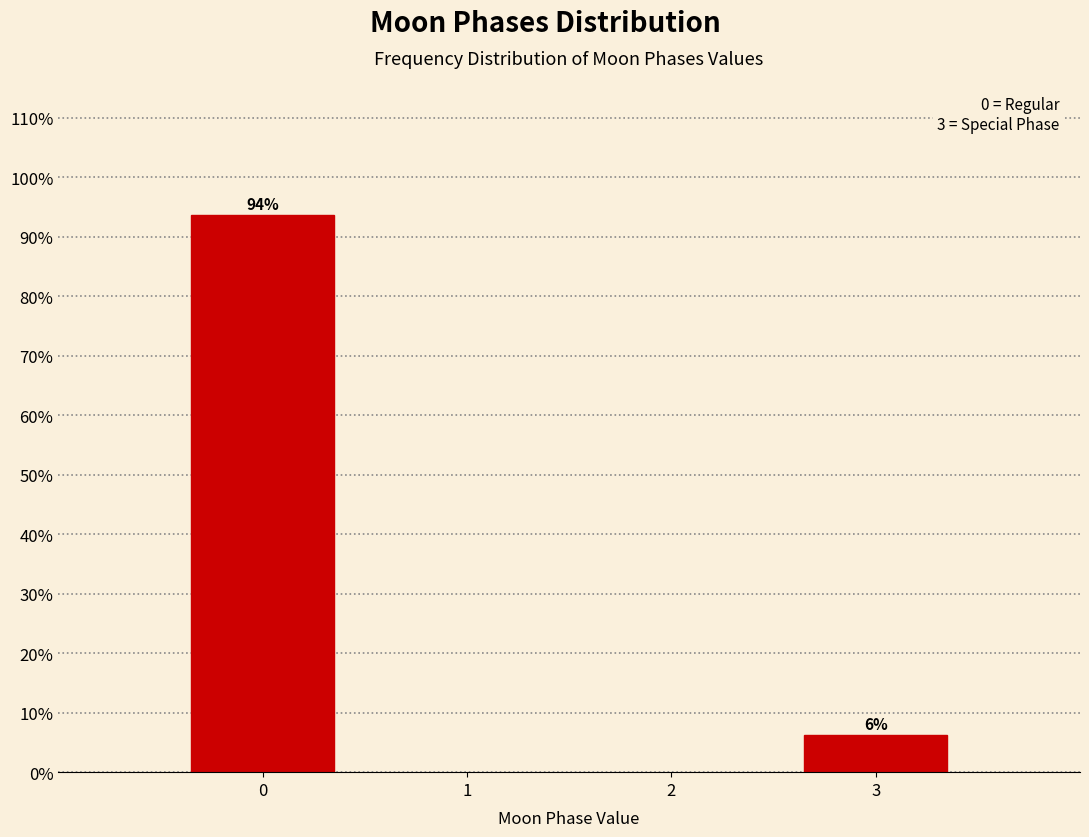

What is the greatest value displayed?

93.7